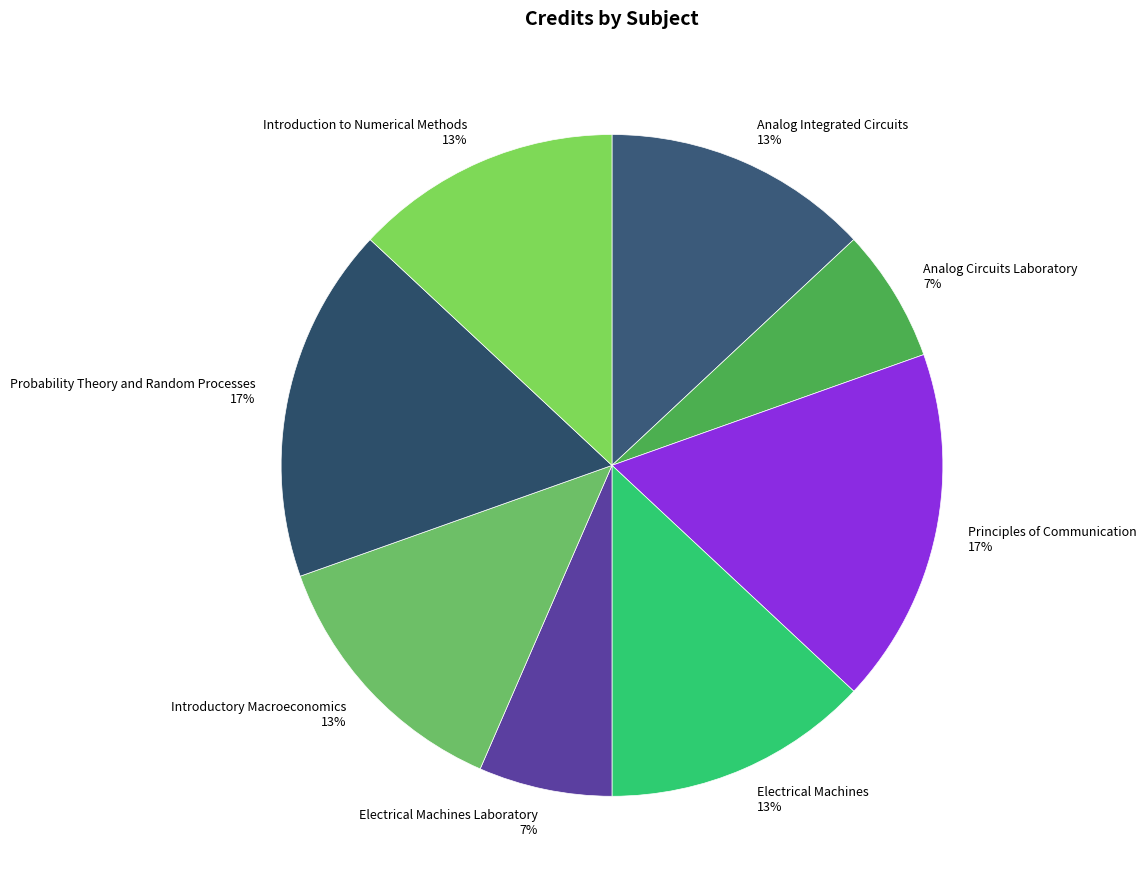

Does Analog Circuits Laboratory account for over 50% of the chart?

No